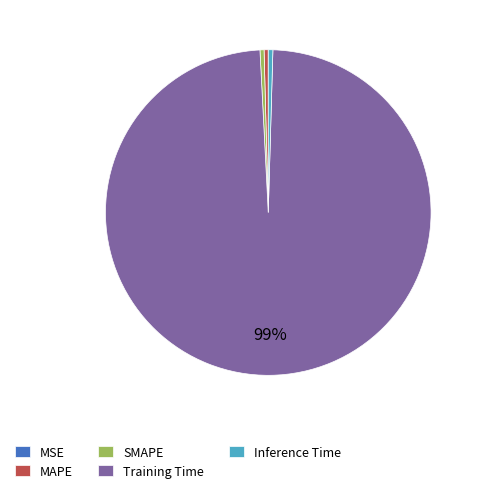

Does Training Time represent more than half of the total?

Yes